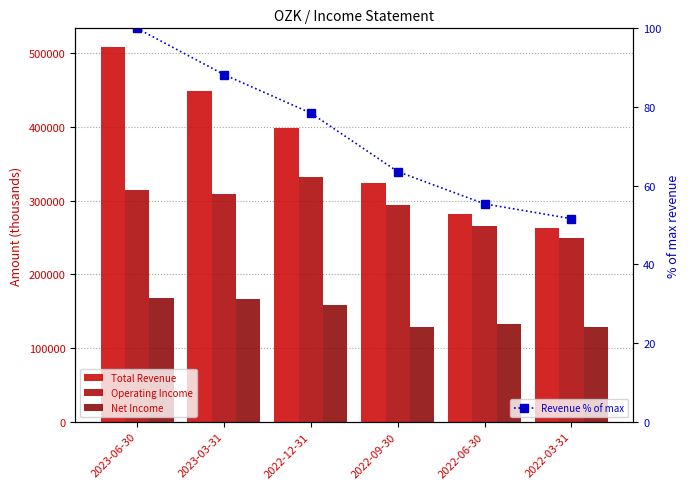

What is the label of the 4th bar from the right?

2022-12-31